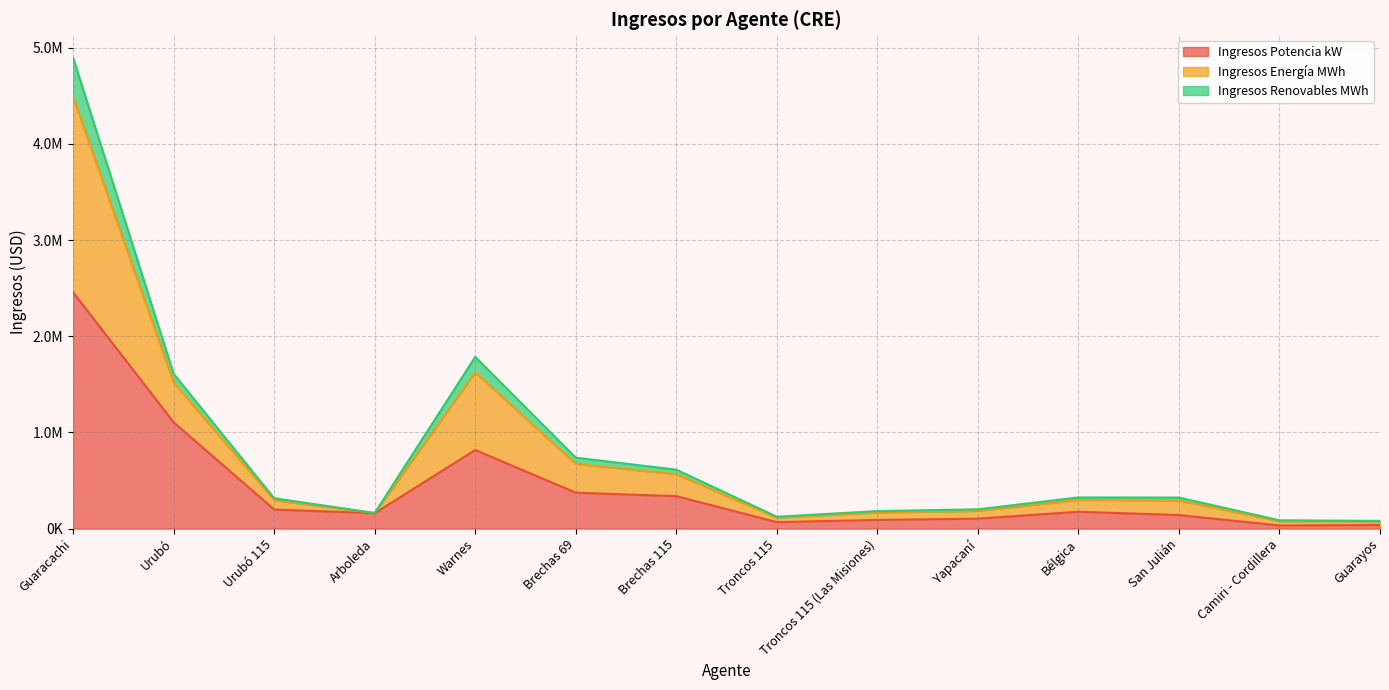

At how many categories does at least one series exceed 3188095?

1